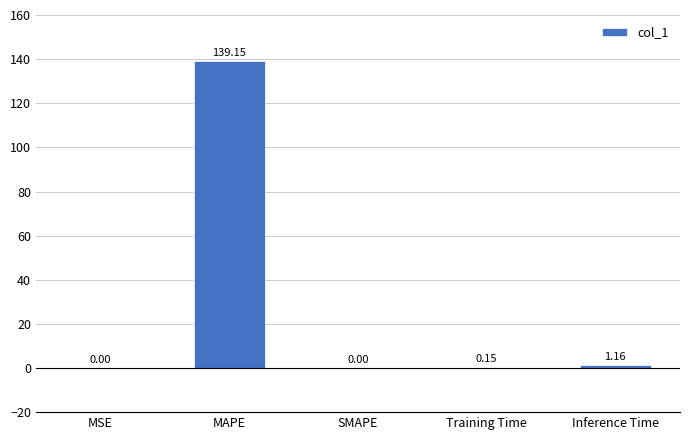

Which has a higher value, Training Time or MAPE?

MAPE